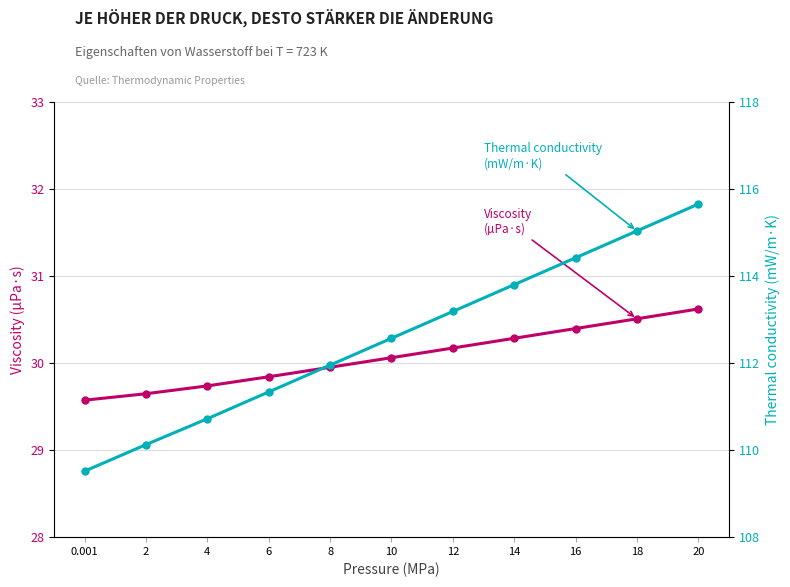

Reading right to left, transcribe all the data shown in this chart.

Viscosity (µPa·s): 30.6	30.5	30.4	30.3	30.2	30.1	30.0	29.8	29.7	29.6	29.6
Thermal conductivity (mW/m·K): 115.7	115.0	114.4	113.8	113.2	112.6	112.0	111.3	110.7	110.1	109.5